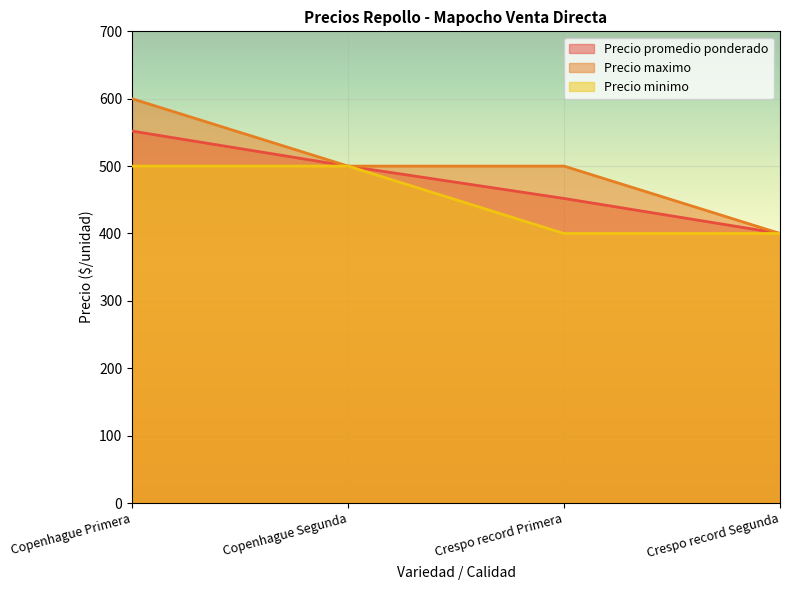

At how many categories does at least one series exceed 523?

1